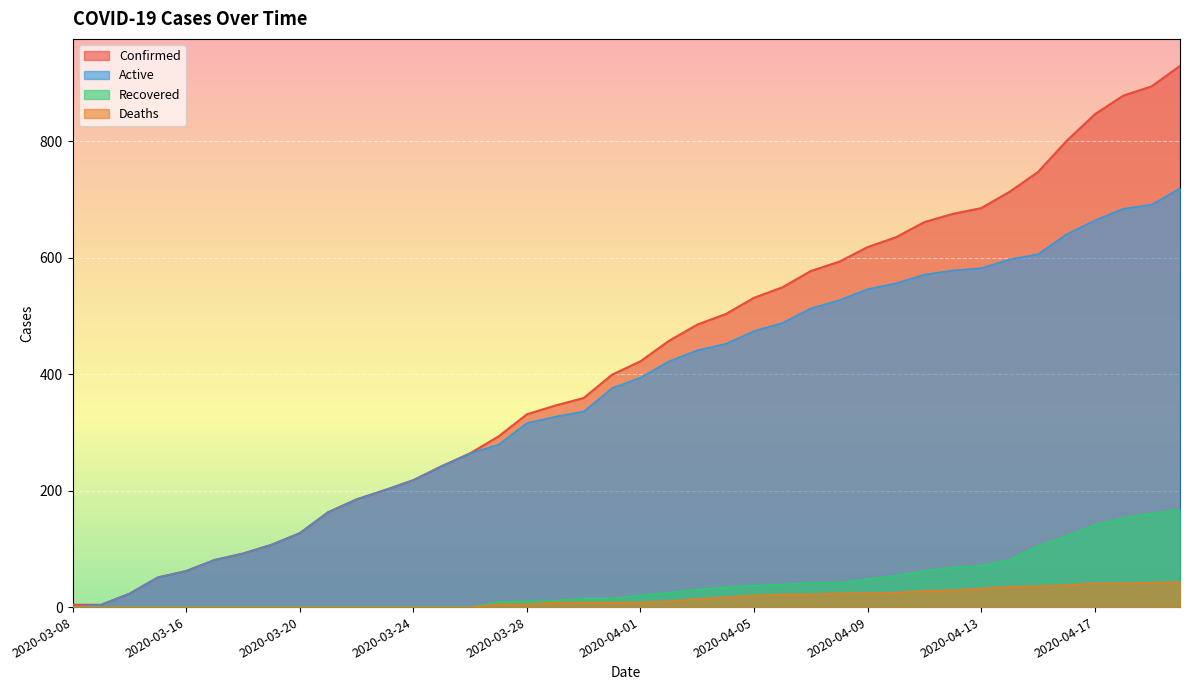

Reading left to right, list all the values displayed in this chart.

Confirmed: 4	4	23	51	62	81	92	107	127	163	185	201	218	242	264	293	331	346	359	399	422	457	485	503	531	549	577	593	618	635	661	675	685	713	747	800	846	878	894	929
Recovered: 0	0	0	0	0	0	0	0	0	0	0	0	0	0	0	9	10	11	15	15	20	25	30	34	37	39	42	42	48	54	62	68	71	81	105	122	141	153	161	167
Deaths: 0	0	0	0	0	0	0	0	0	0	0	0	0	0	0	5	5	8	8	8	8	10	14	17	20	22	22	24	24	25	28	29	32	35	36	38	41	41	42	43
Active: 0	4	23	51	62	81	92	107	127	163	185	201	218	242	264	279	316	327	336	376	394	422	441	452	474	488	513	527	546	556	571	578	582	597	606	640	664	684	691	719